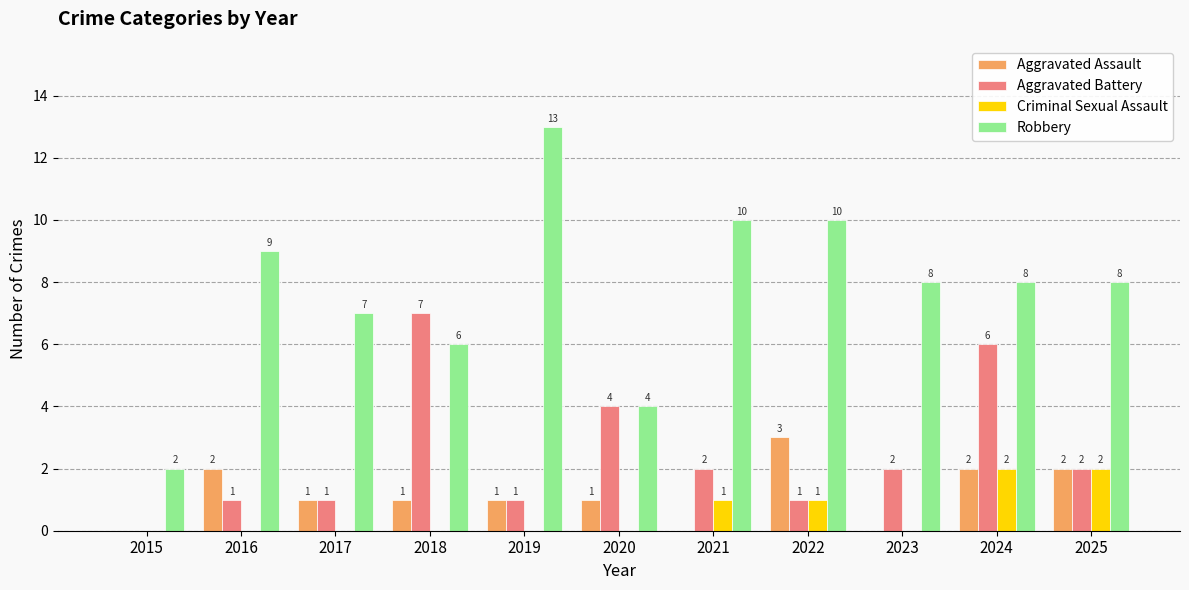

Which series changed the most between 2015 and 2018?

Aggravated Battery